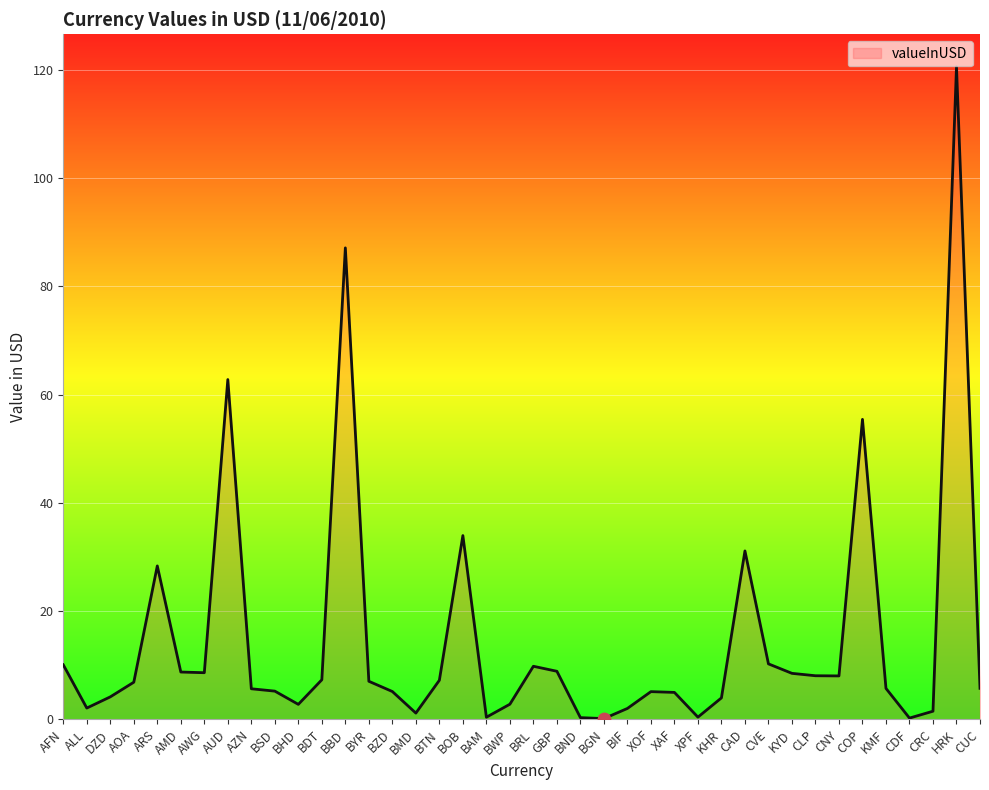

What is the ratio of the value at KYD to the value at KHR?

2.1